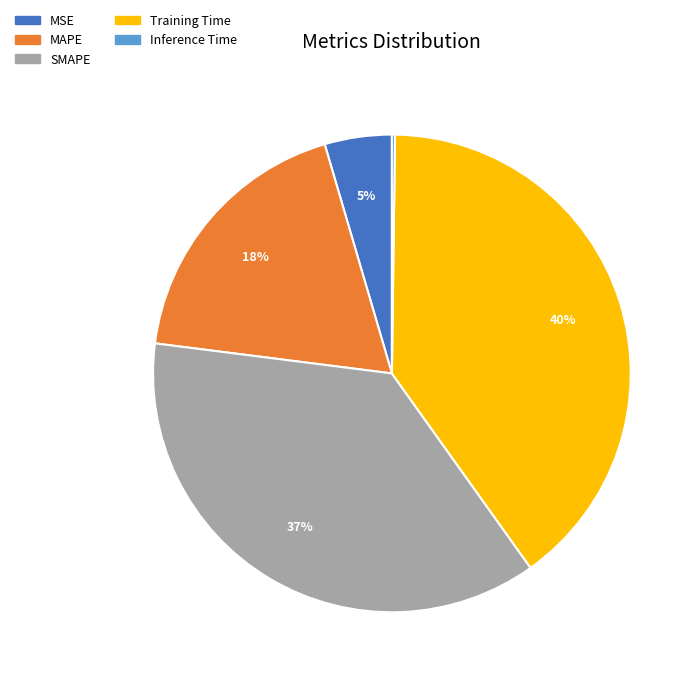

Combined, do MSE and Training Time account for over 50%?

No